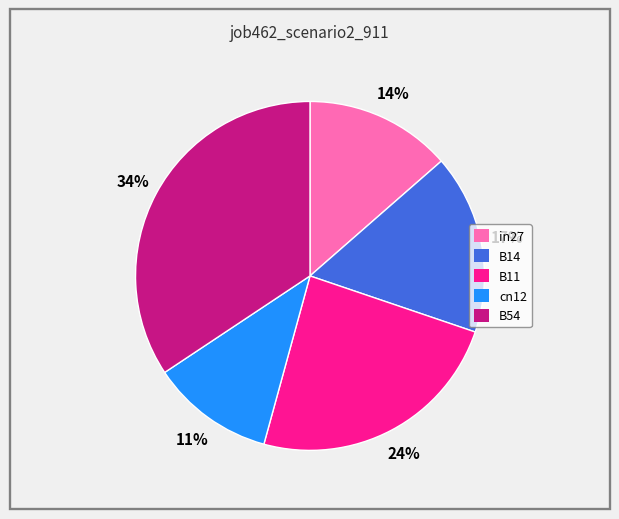

Does any single category account for the majority?

No